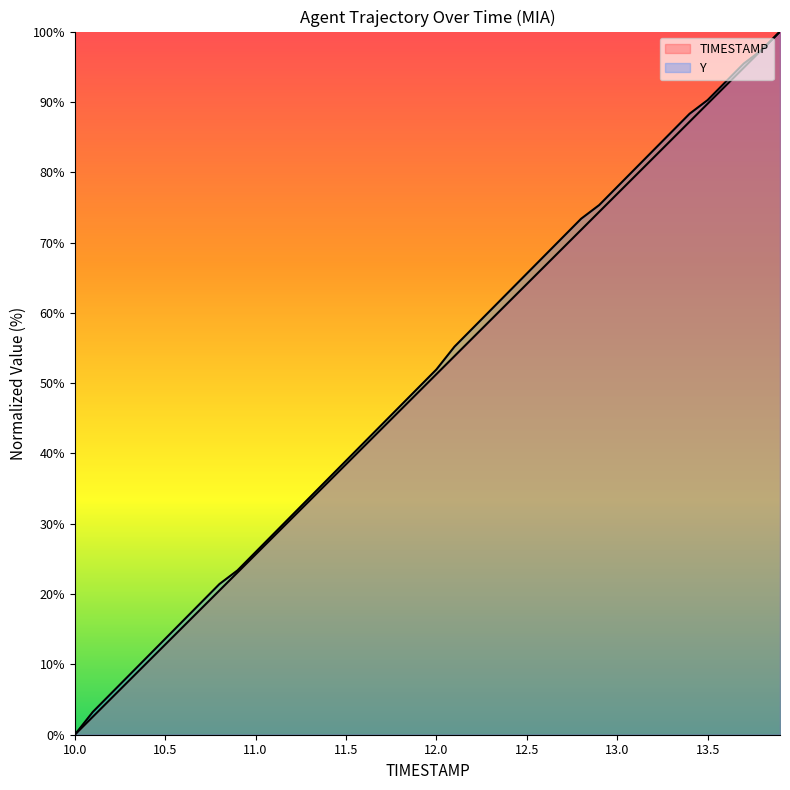

Rank the series at 13.0 from highest to lowest value.

Y, TIMESTAMP